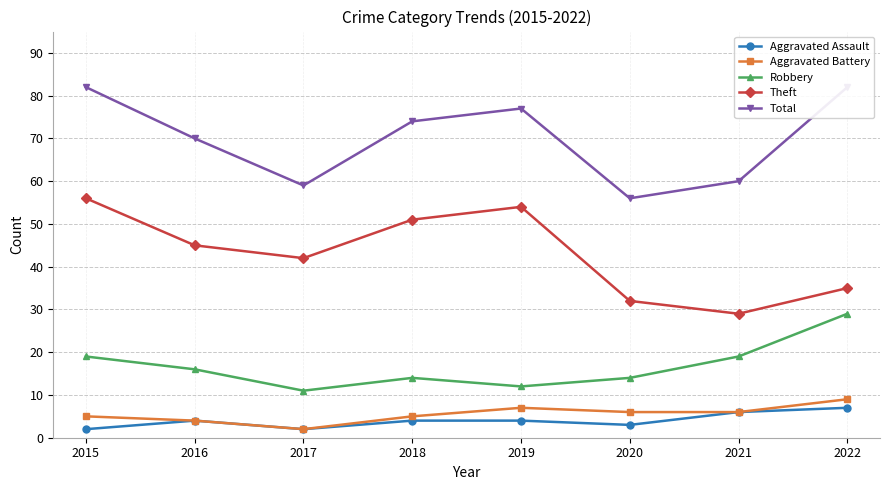

What is the difference between the Robbery values at 2015 and 2017?

8